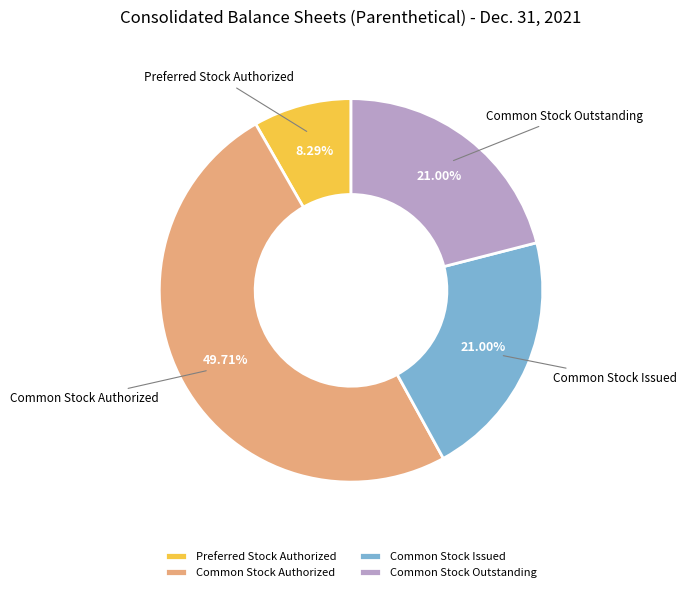

To the nearest percent, what portion does Common Stock Authorized represent?

50%